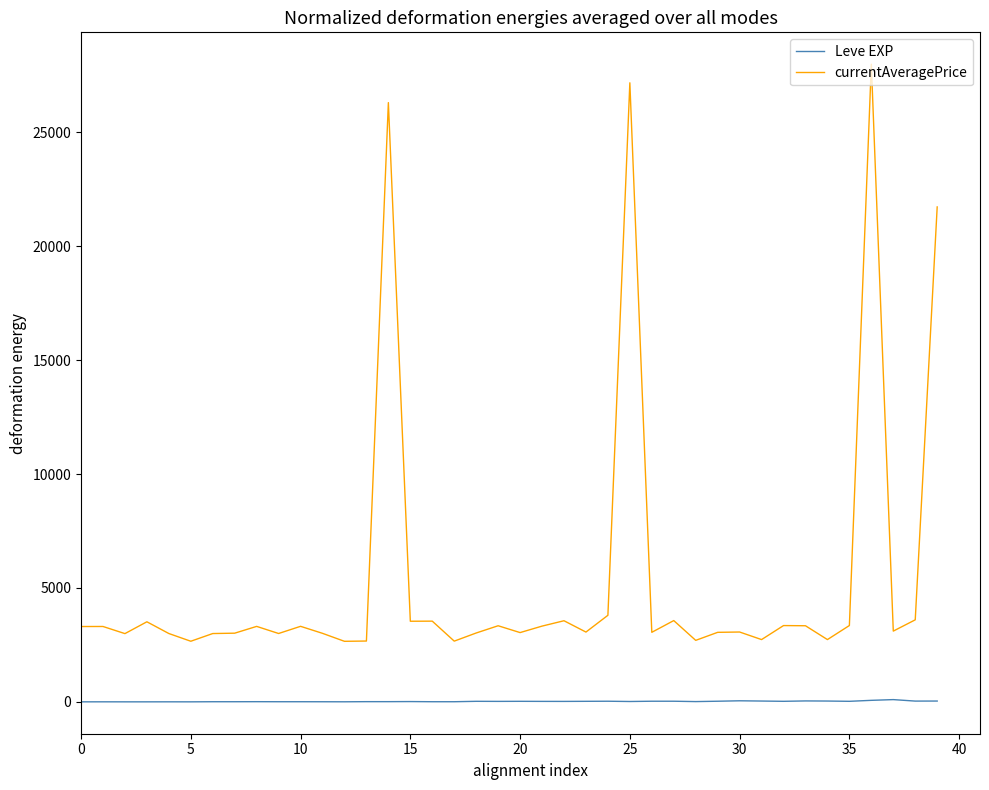

Which series has the largest range (max minus min)?

currentAveragePrice